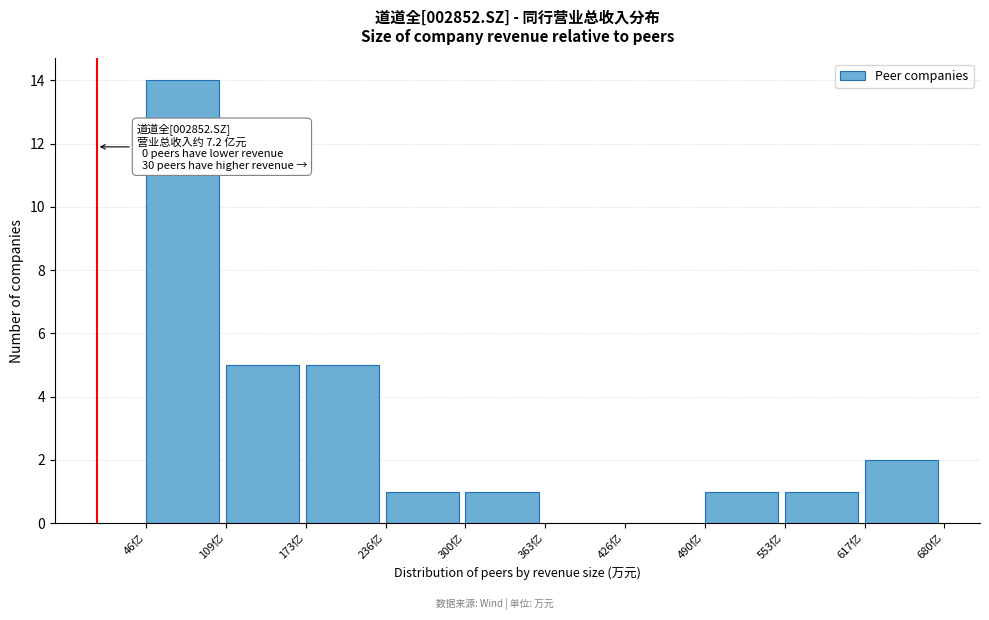

Reading right to left, list all the values displayed in this chart.

617亿=2	553亿=1	490亿=1	426亿=0	363亿=0	300亿=1	236亿=1	173亿=5	109亿=5	46亿=14